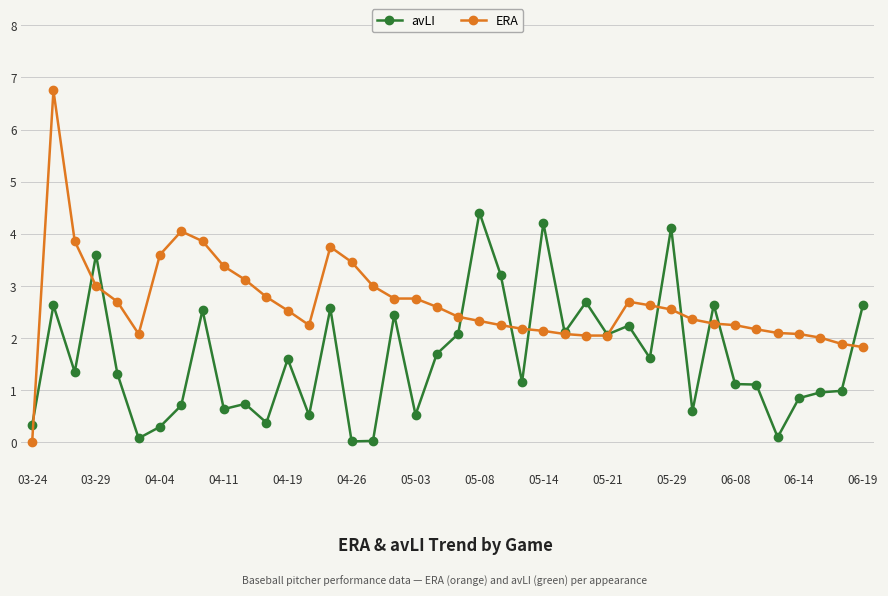

Which series has the largest range (max minus min)?

ERA